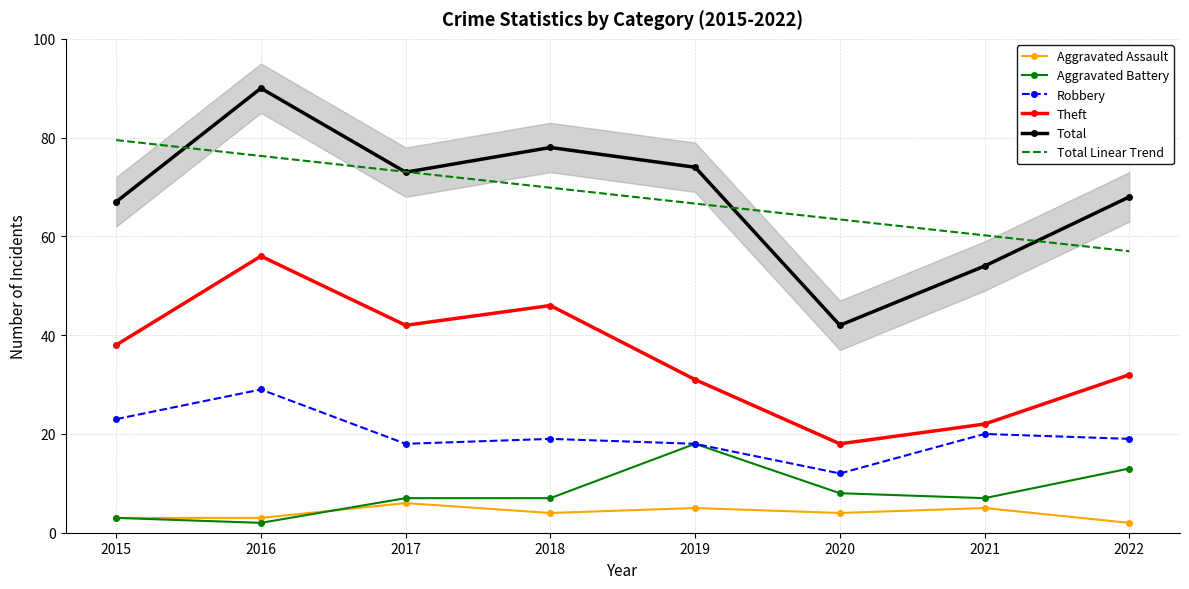

Is this an area chart (filled region under the line)?

No